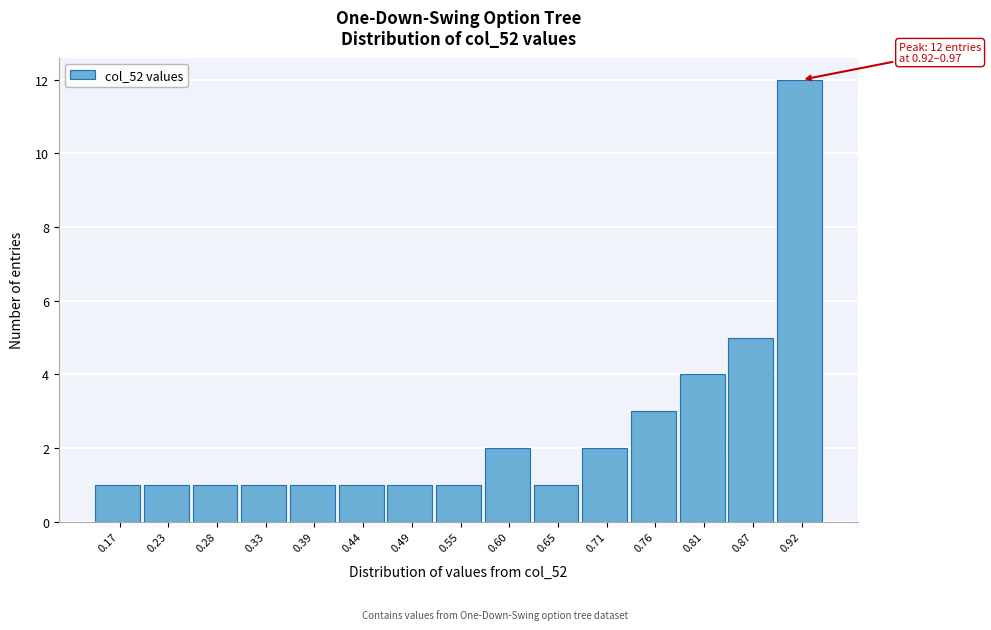

Reading left to right, transcribe all the data shown in this chart.

0.17=1	0.23=1	0.28=1	0.33=1	0.39=1	0.44=1	0.49=1	0.55=1	0.60=2	0.65=1	0.71=2	0.76=3	0.81=4	0.87=5	0.92=12